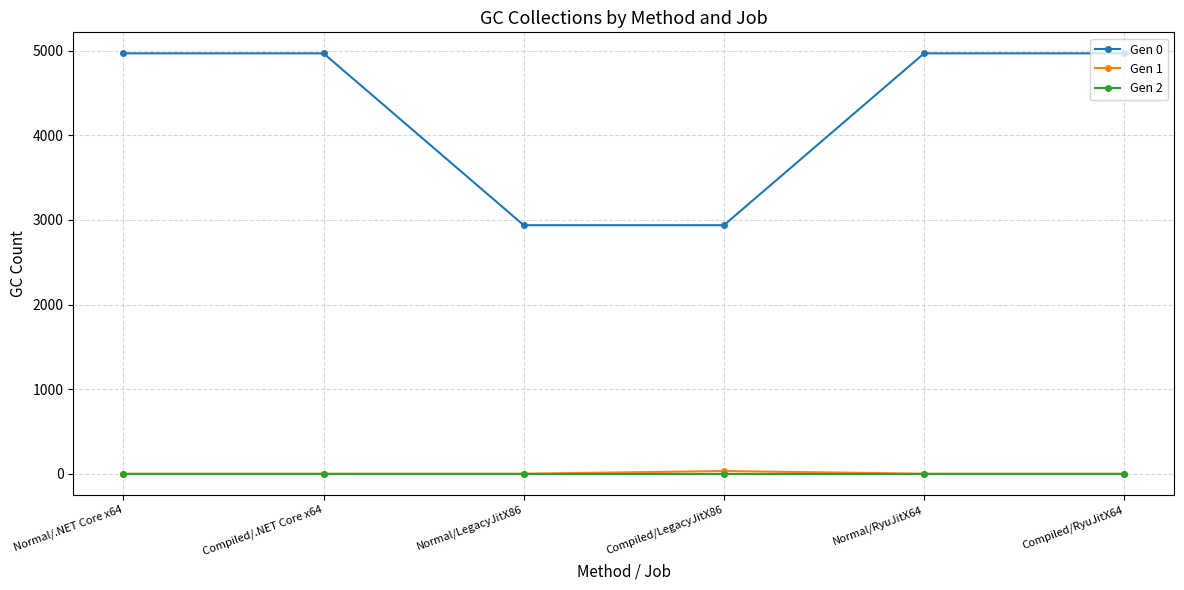

The value of Gen 2 at Normal/LegacyJitX86 is 0.0. True or false?

True